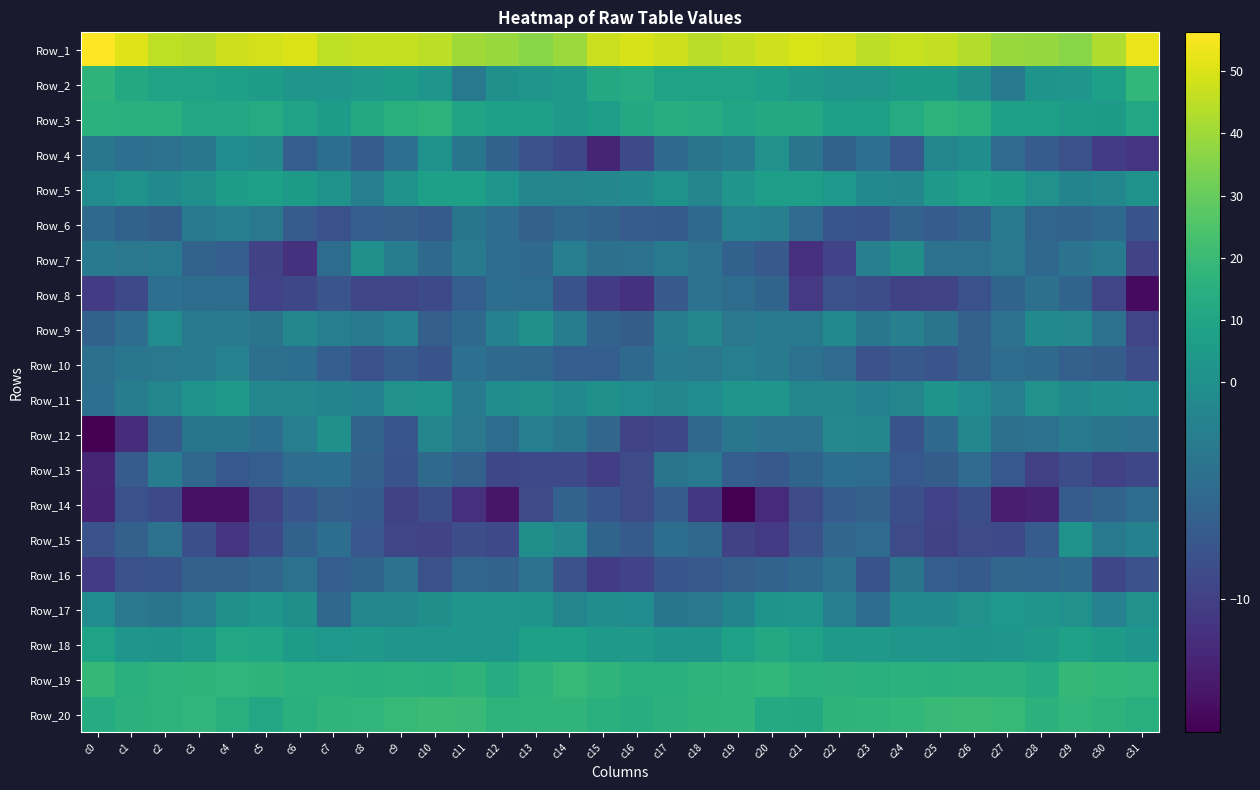

At which category does the chart reach its minimum across all series?

c0